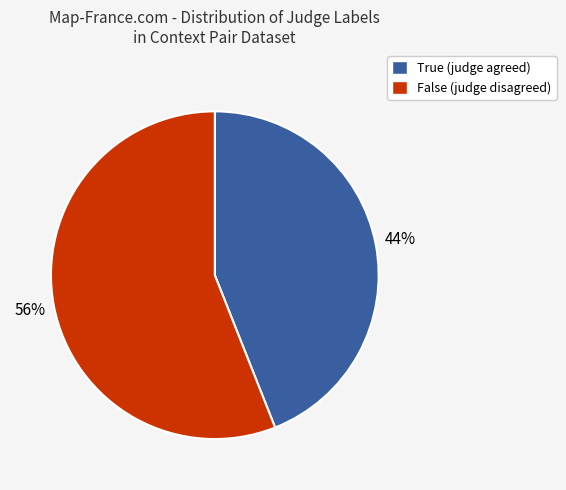

Combined, do True and False account for over 50%?

Yes